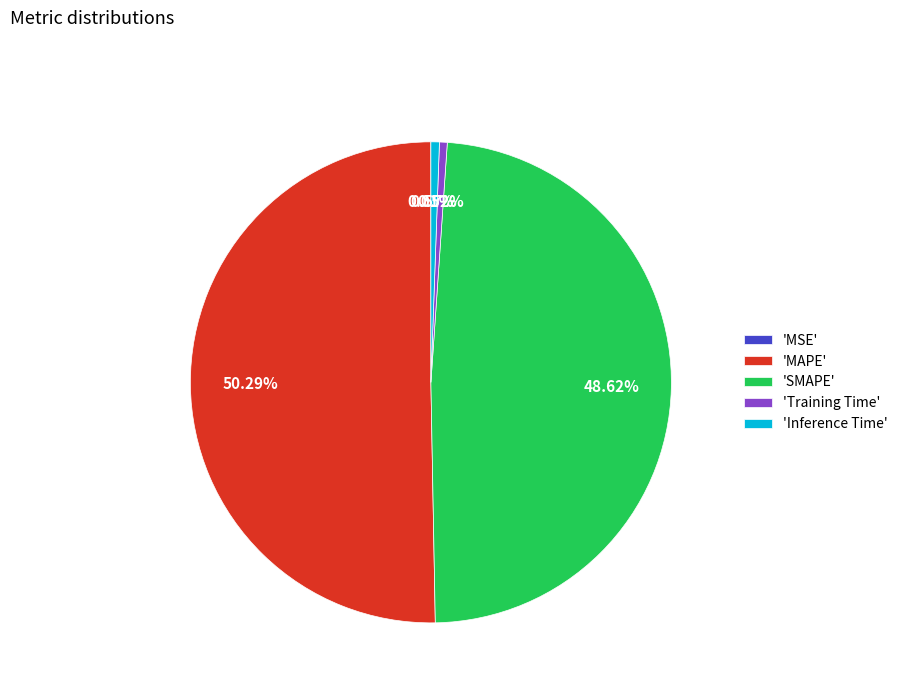

To the nearest percent, what is the difference between the largest and smallest slice percentages?

50%